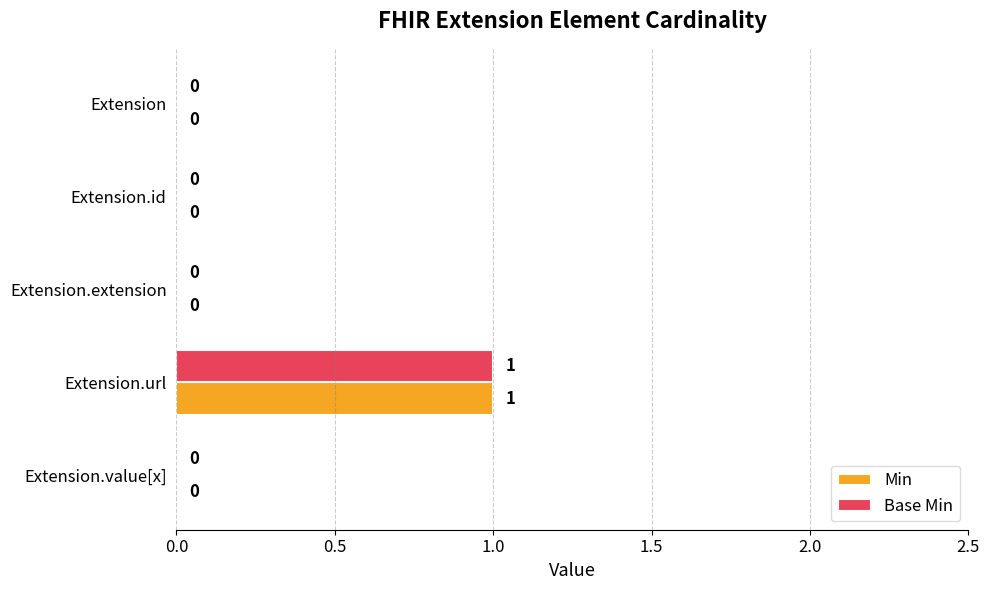

The value of Base Min at Extension.extension is 0. True or false?

True